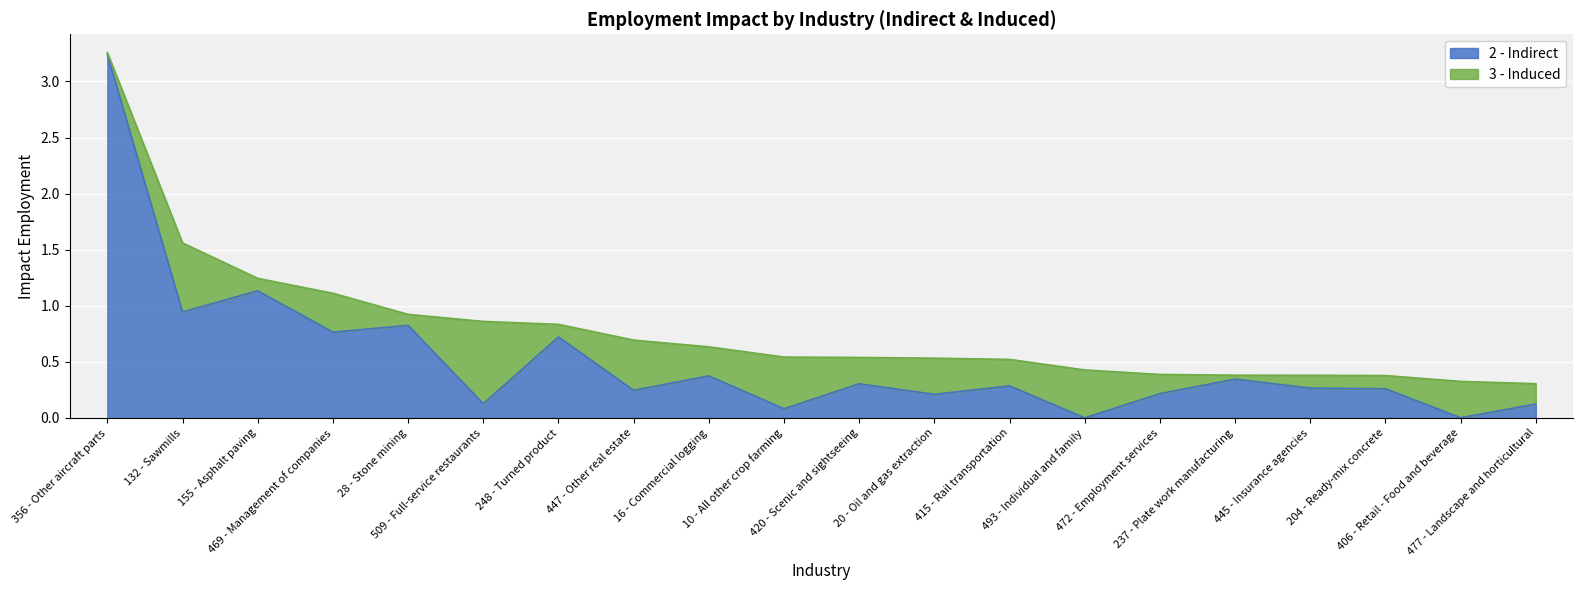

List the labels in order of value, smallest first.

493 - Individual and family, 406 - Retail - Food and beverage, 10 - All other crop farming, 477 - Landscape and horticultural, 509 - Full-service restaurants, 20 - Oil and gas extraction, 472 - Employment services, 447 - Other real estate, 204 - Ready-mix concrete, 445 - Insurance agencies, 415 - Rail transportation, 420 - Scenic and sightseeing, 237 - Plate work manufacturing, 16 - Commercial logging, 248 - Turned product, 469 - Management of companies, 28 - Stone mining, 132 - Sawmills, 155 - Asphalt paving, 356 - Other aircraft parts